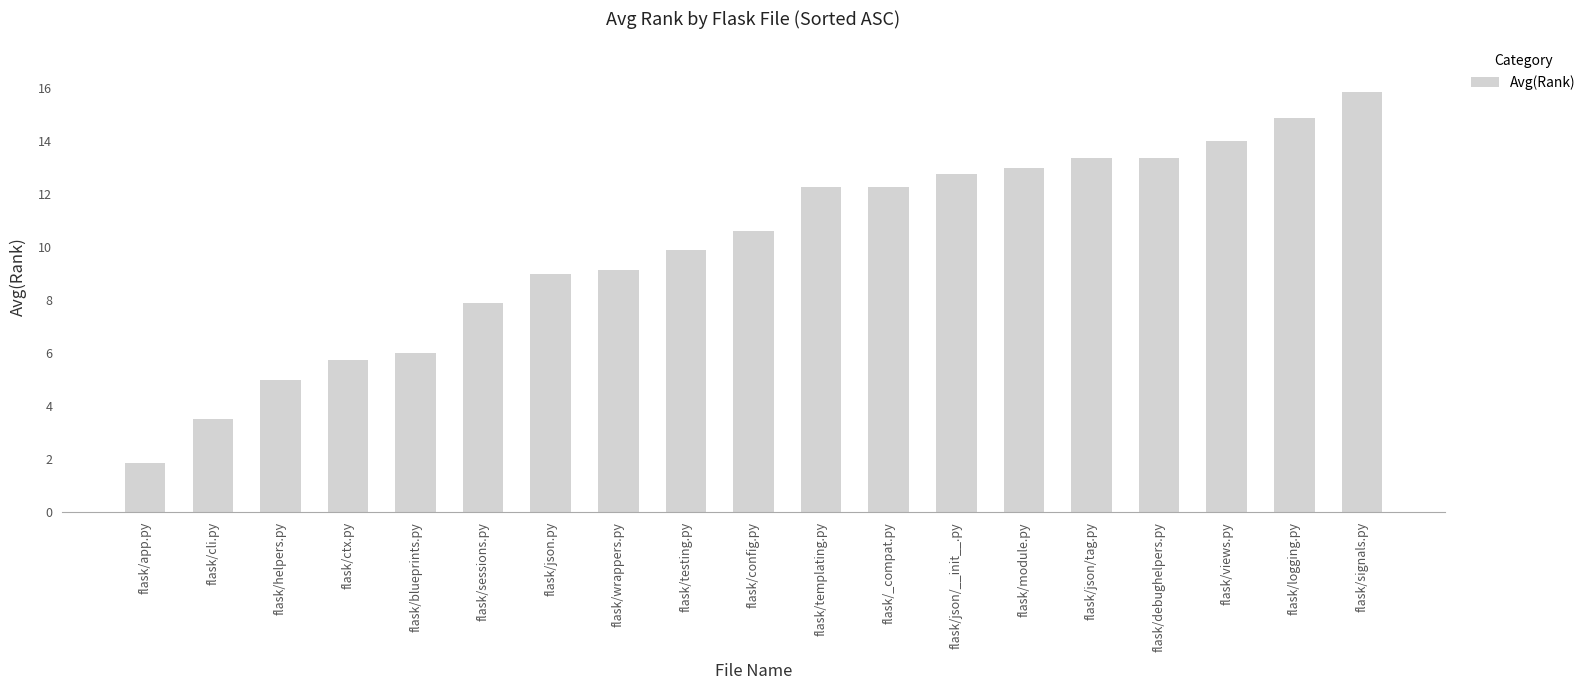

True or false: the data shows 22.8 at flask/logging.py.

False